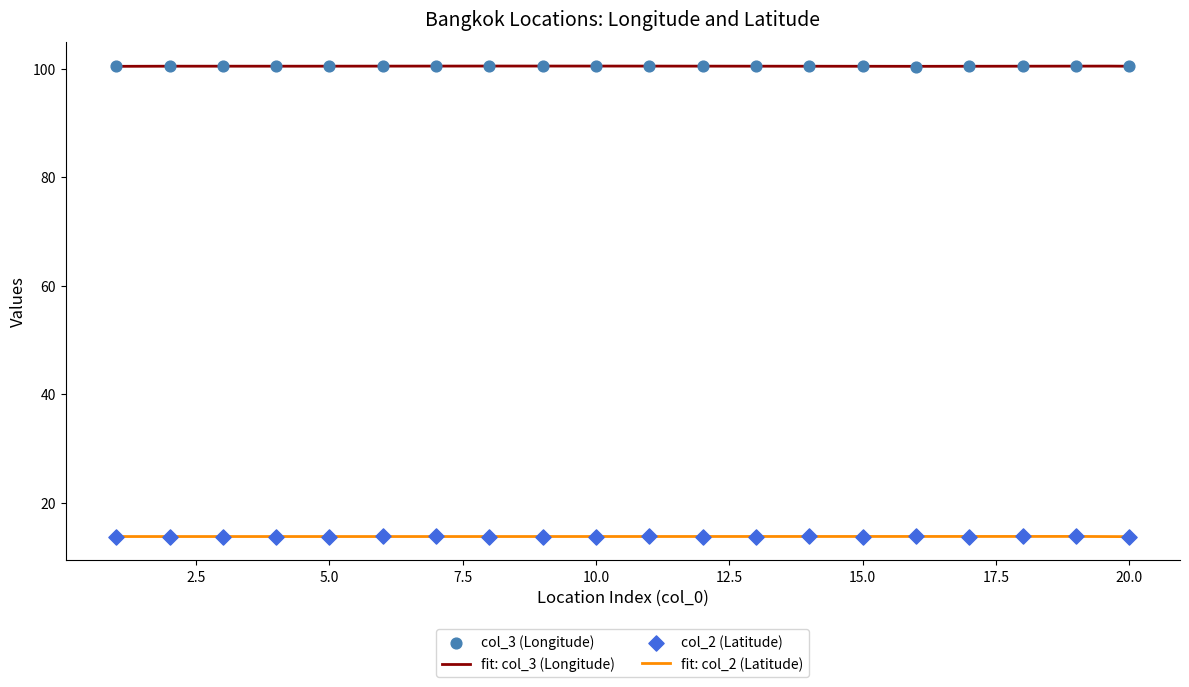

At how many categories does at least one series exceed 54?

20